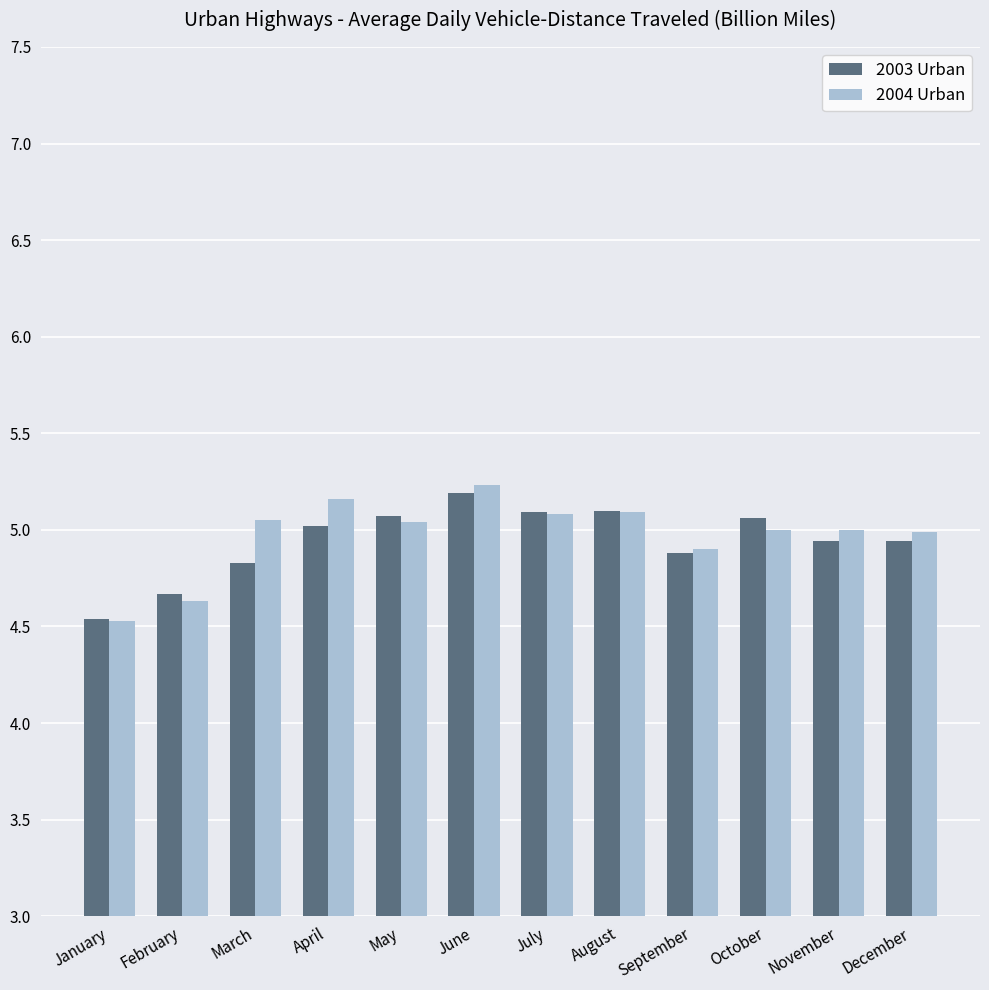

What is the difference between the maximum and minimum values in the 2004 Urban series?

0.7